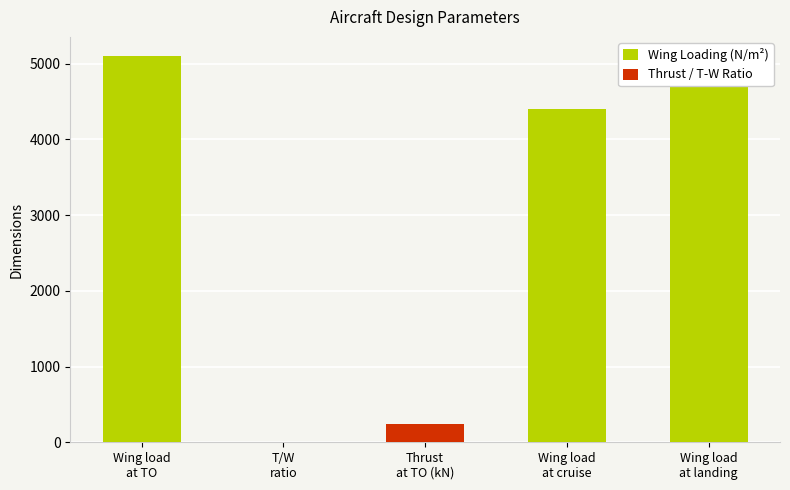

What is the sum of the Thrust / T-W Ratio values at Wing load
at TO and Thrust
at TO (kN)?

235.3